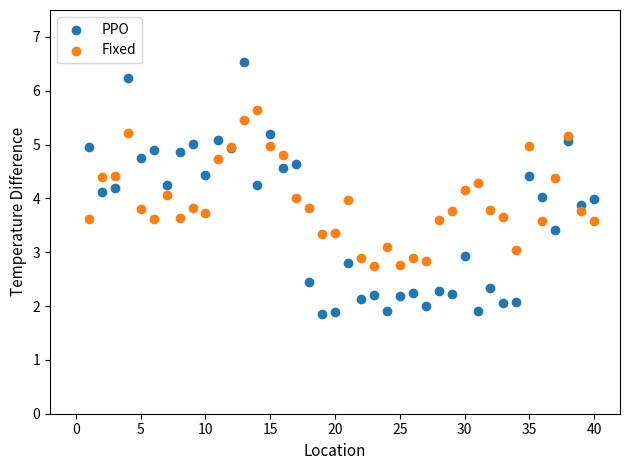

Which series reaches the minimum Y coordinate?

PPO